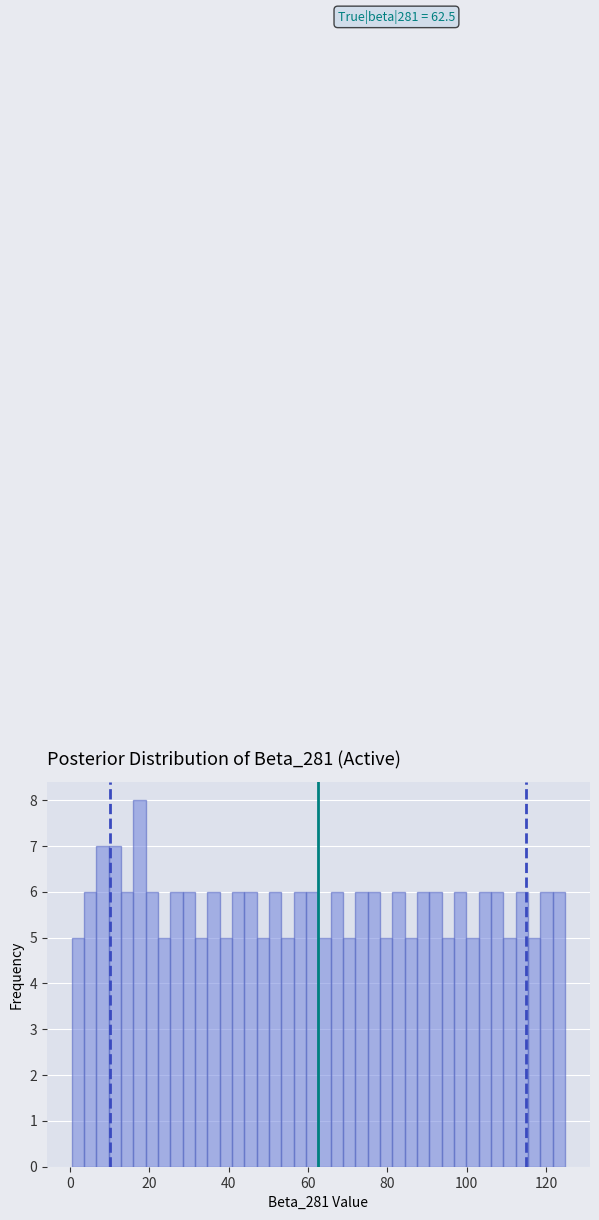

Around what value on the x-axis is the tallest bar? Give the approximate position of its centre, as read against the axis.

18